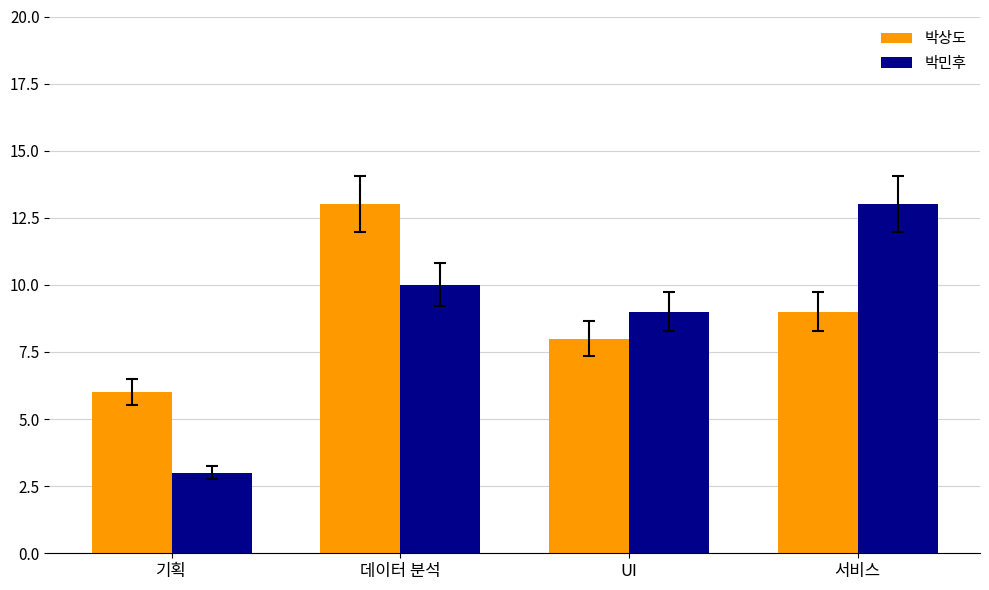

Reading right to left, transcribe all the data shown in this chart.

박상도: 9	8	13	6
박민후: 13	9	10	3